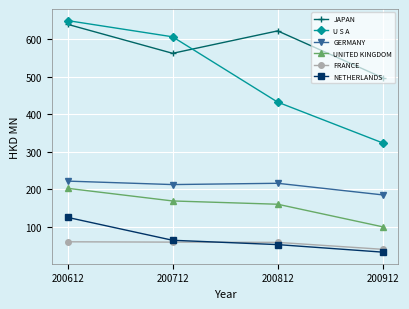

What is the difference between the maximum and minimum values in the NETHERLANDS series?

92.7